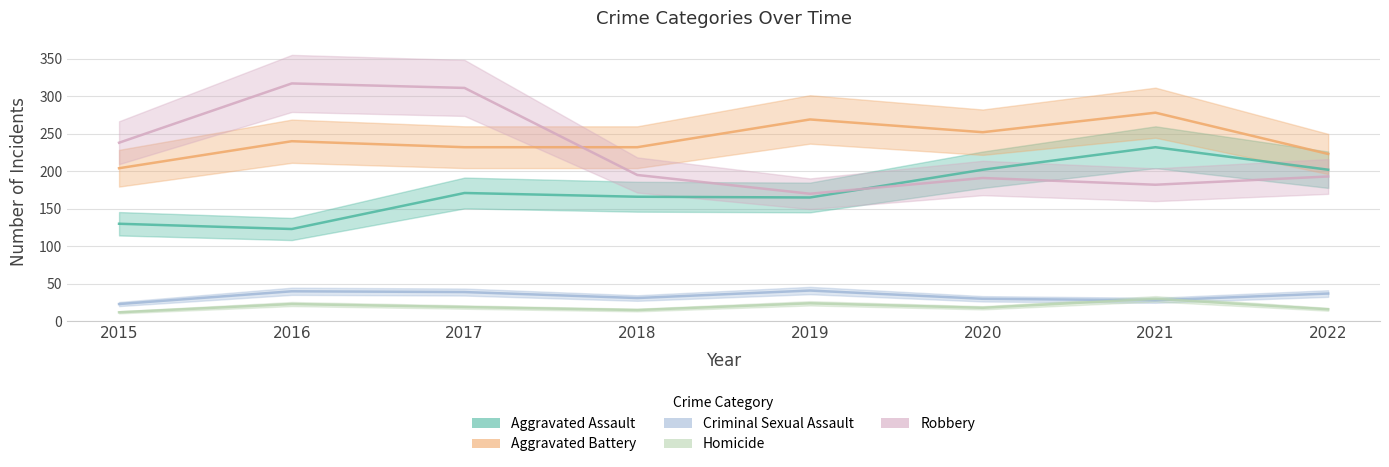

How many interior local peaks does the Criminal Sexual Assault series have?

2